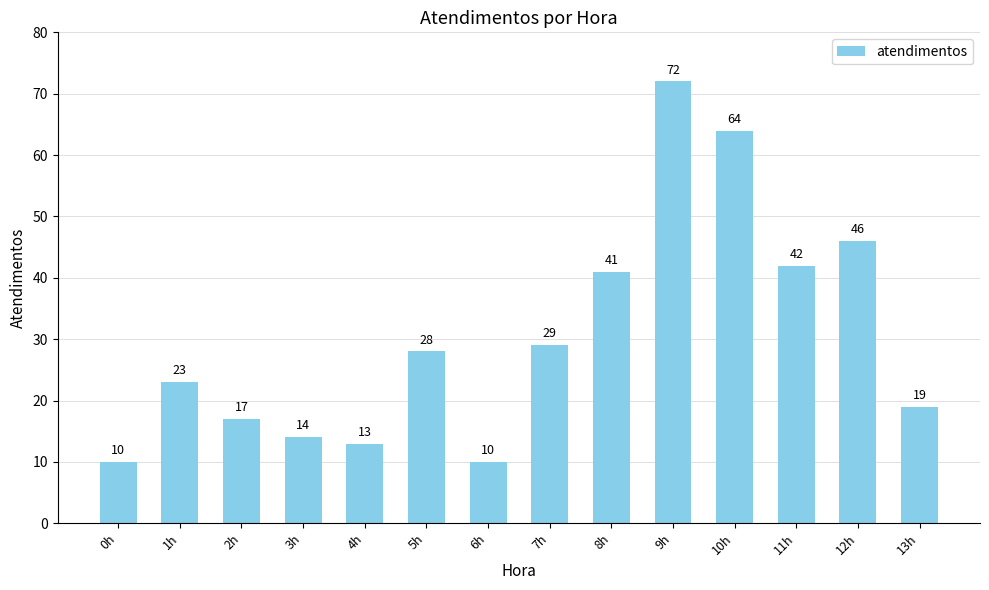

What is the sum of all values?

428